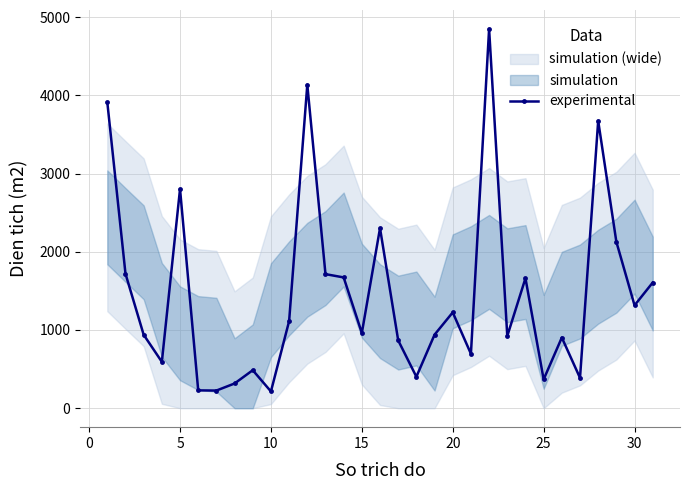

What is the maximum value shown in the chart?

4848.9